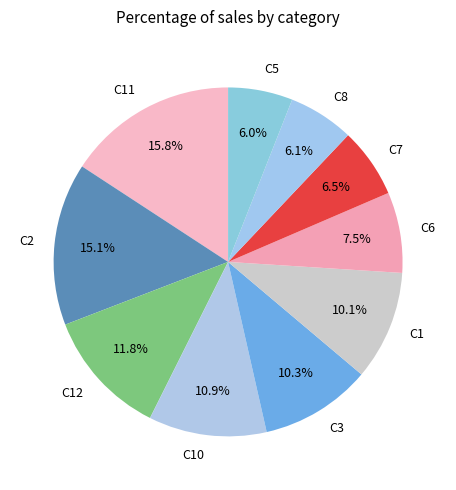

Does any single category account for the majority?

No